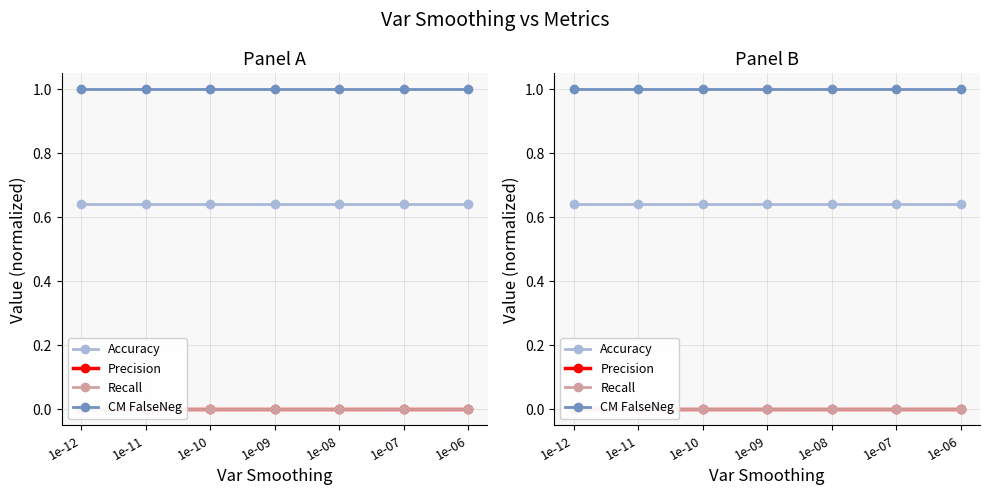

Is it true that CM FalseNeg equals 0.5 at 1e-08?

False